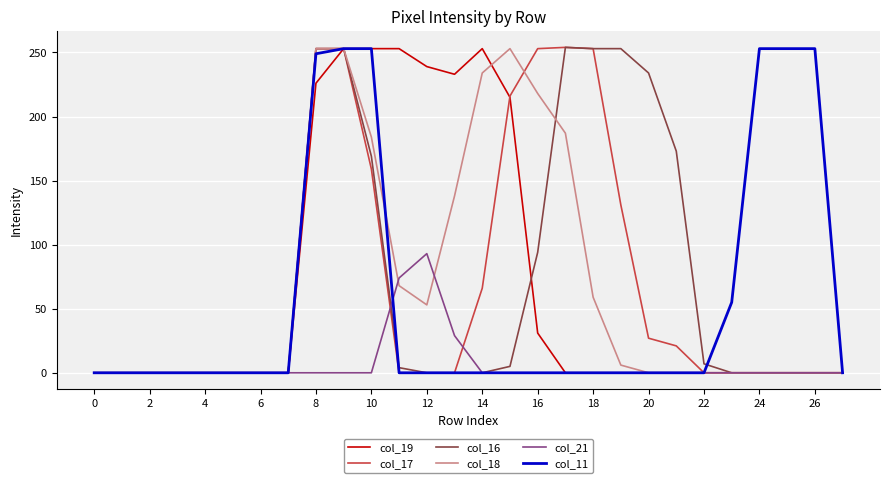

What is the highest value of the col_19 series?

253